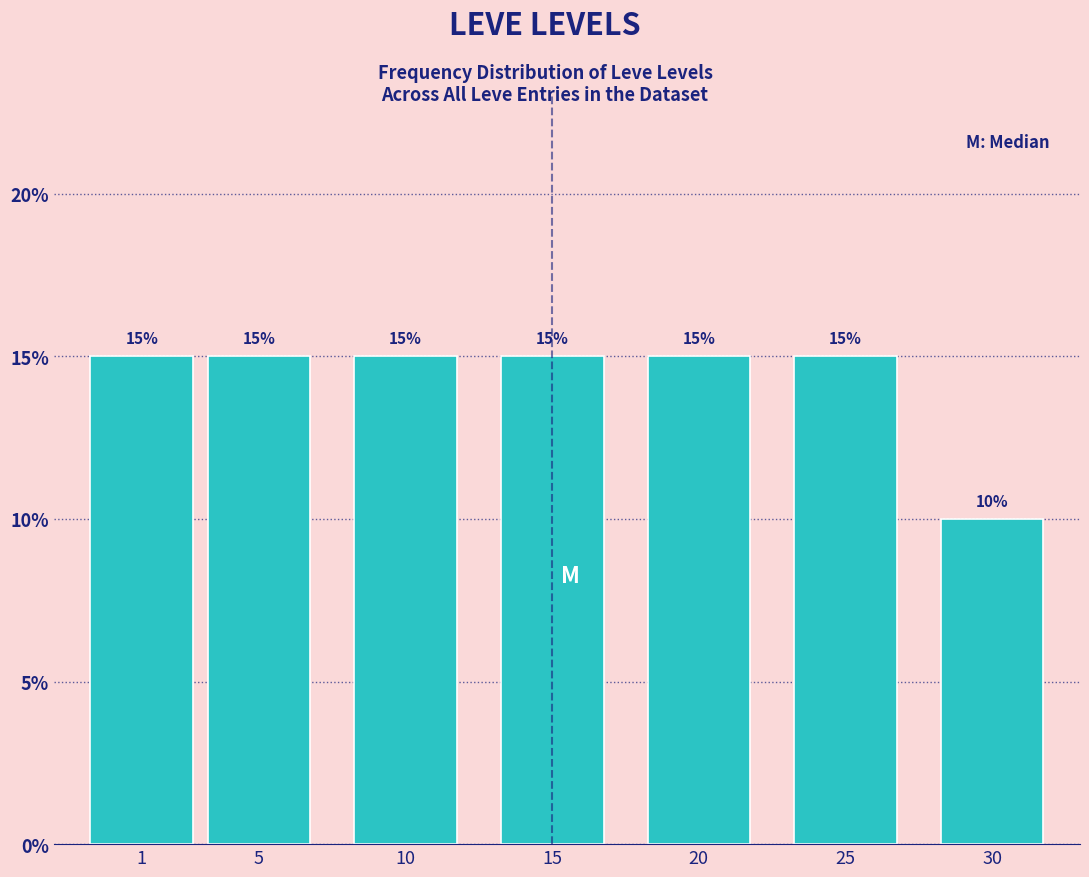

Reading right to left, what are all the values shown in this chart?

30=10	25=15	20=15	15=15	10=15	5=15	1=15